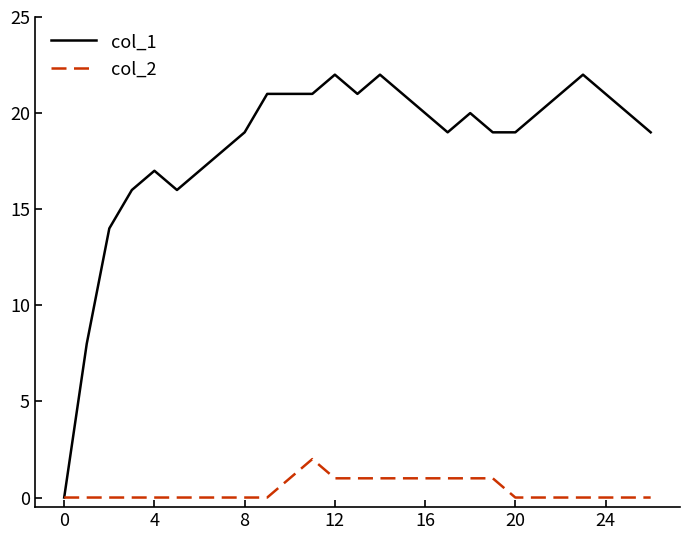

Reading left to right, extract all data points from this chart.

col_1: 0	8	14	16	17	16	17	18	19	21	21	21	22	21	22	21	20	19	20	19	19	20	21	22	21	20	19
col_2: 0	0	0	0	0	0	0	0	0	0	1	2	1	1	1	1	1	1	1	1	0	0	0	0	0	0	0